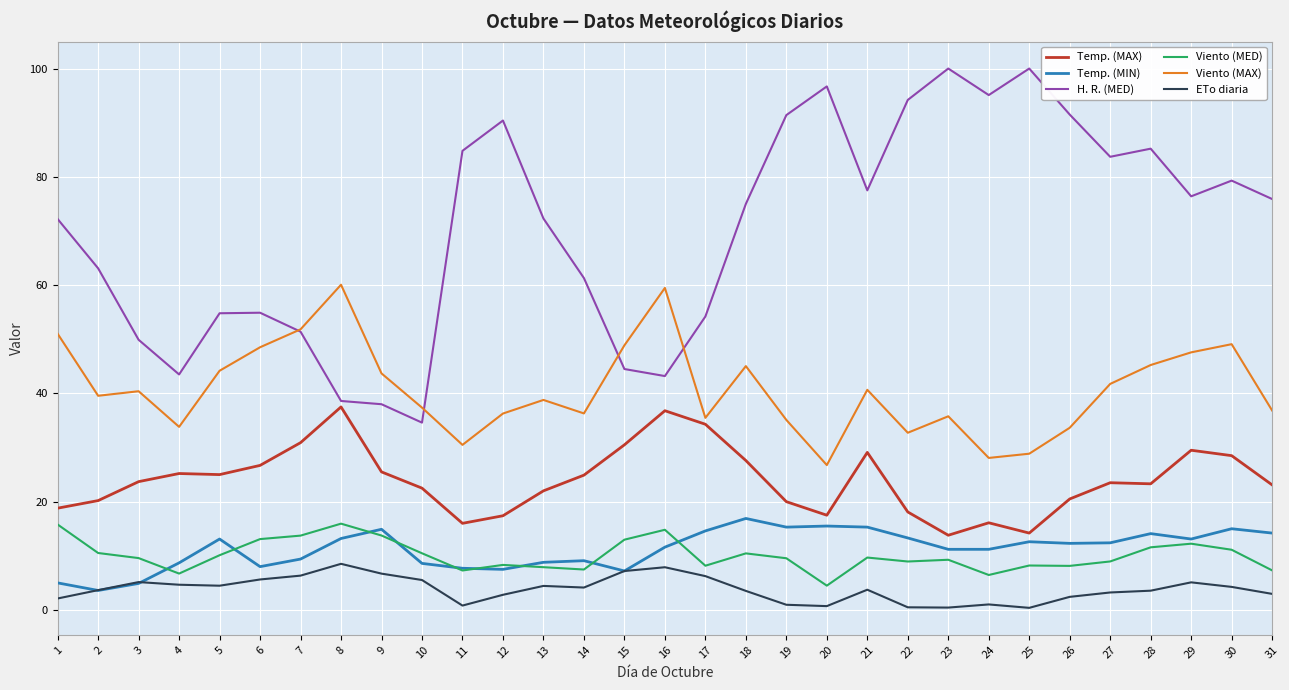

The Temp. (MAX) series shows 17.5 at 20. True or false?

True